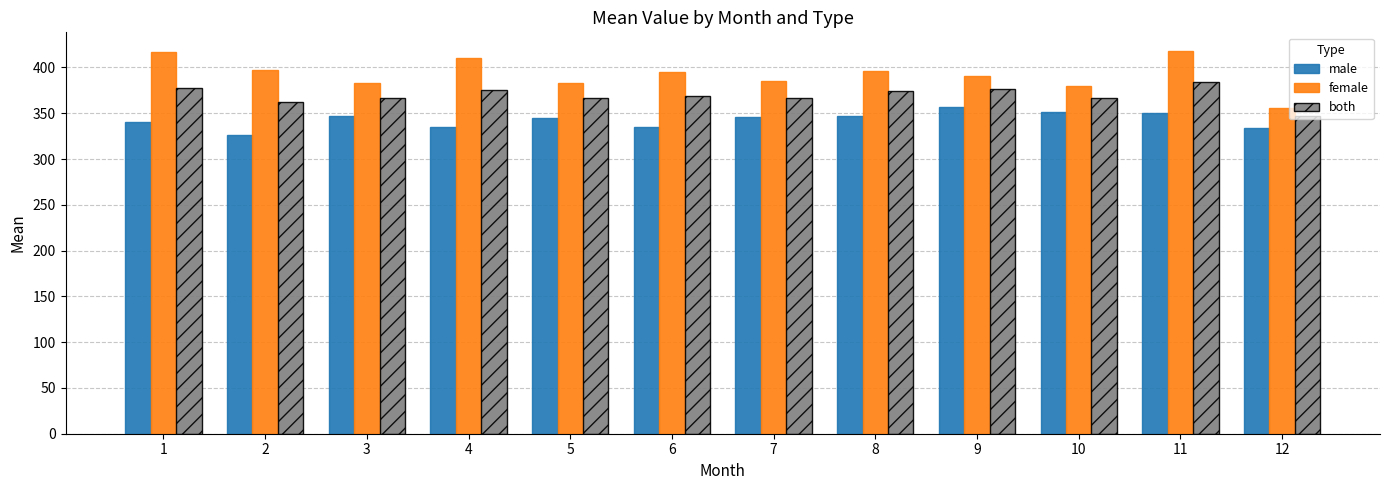

What are all the series names shown in the legend?

male, female, both